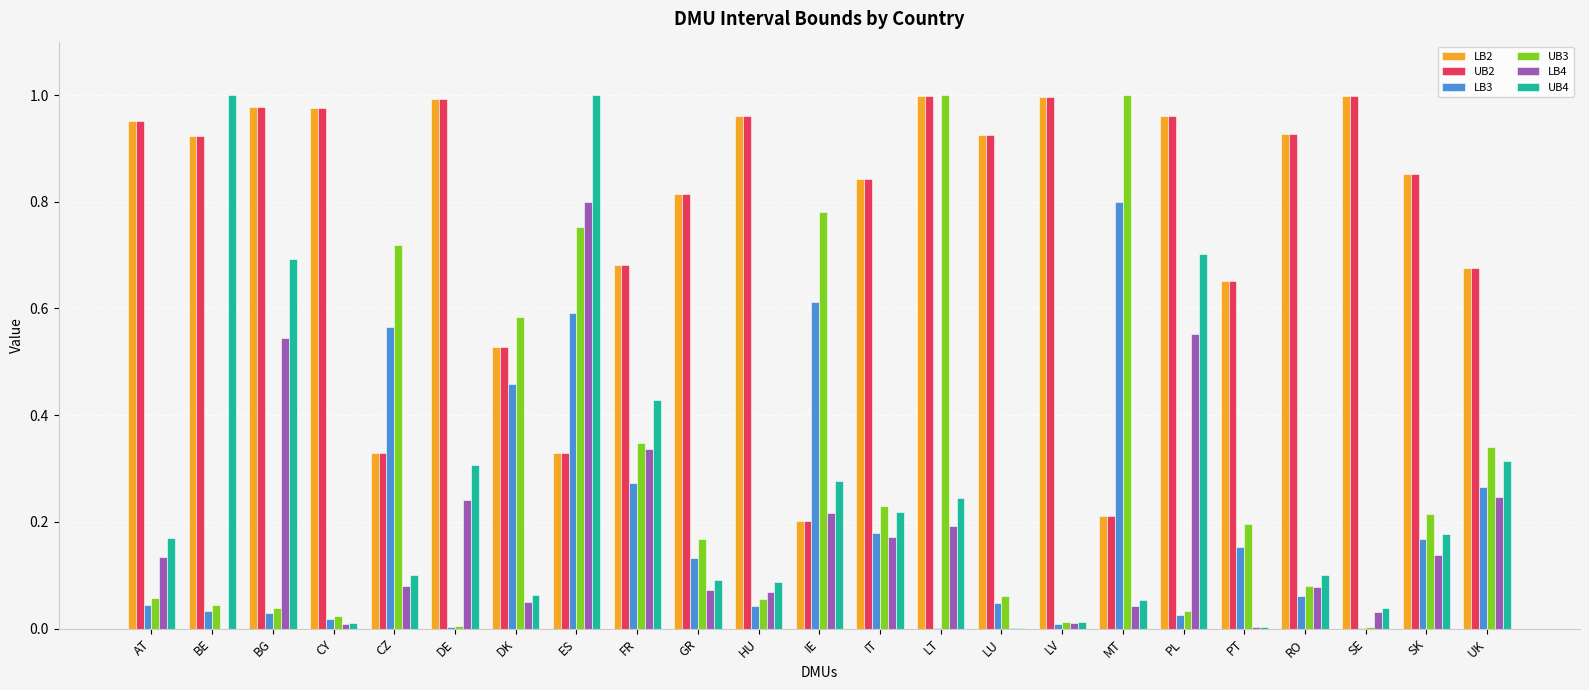

At which category is the sum across all series the highest?

ES